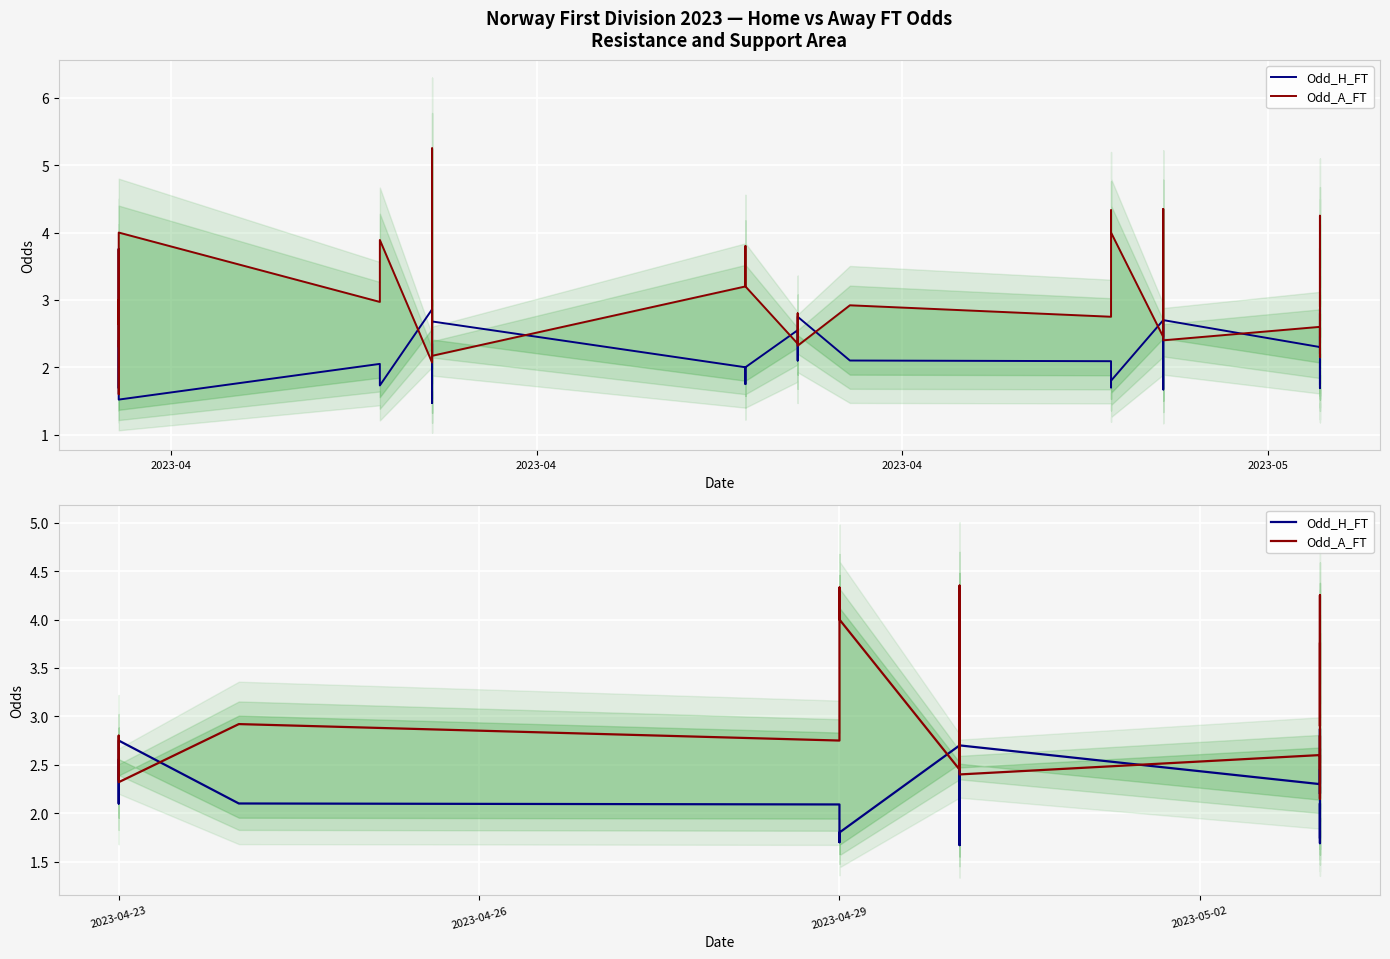

Is it true that Odd_A_FT equals 2.8 at 2023-04-29?

True